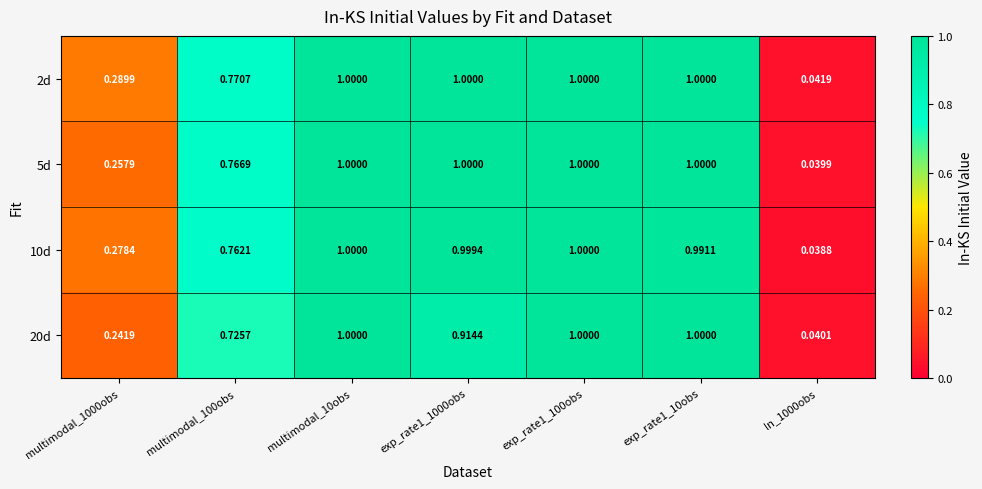

Is the value of 10d at multimodal_100obs greater than the value of 20d at multimodal_100obs?

Yes